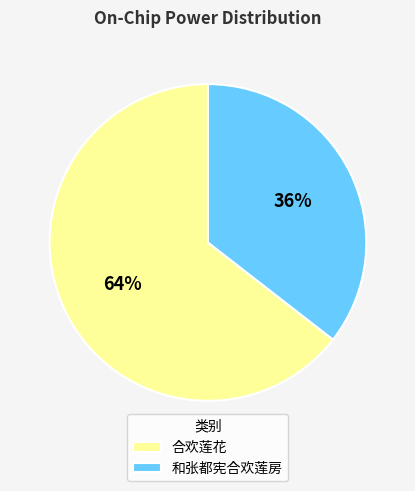

What is the largest slice in the pie chart?

合欢莲花